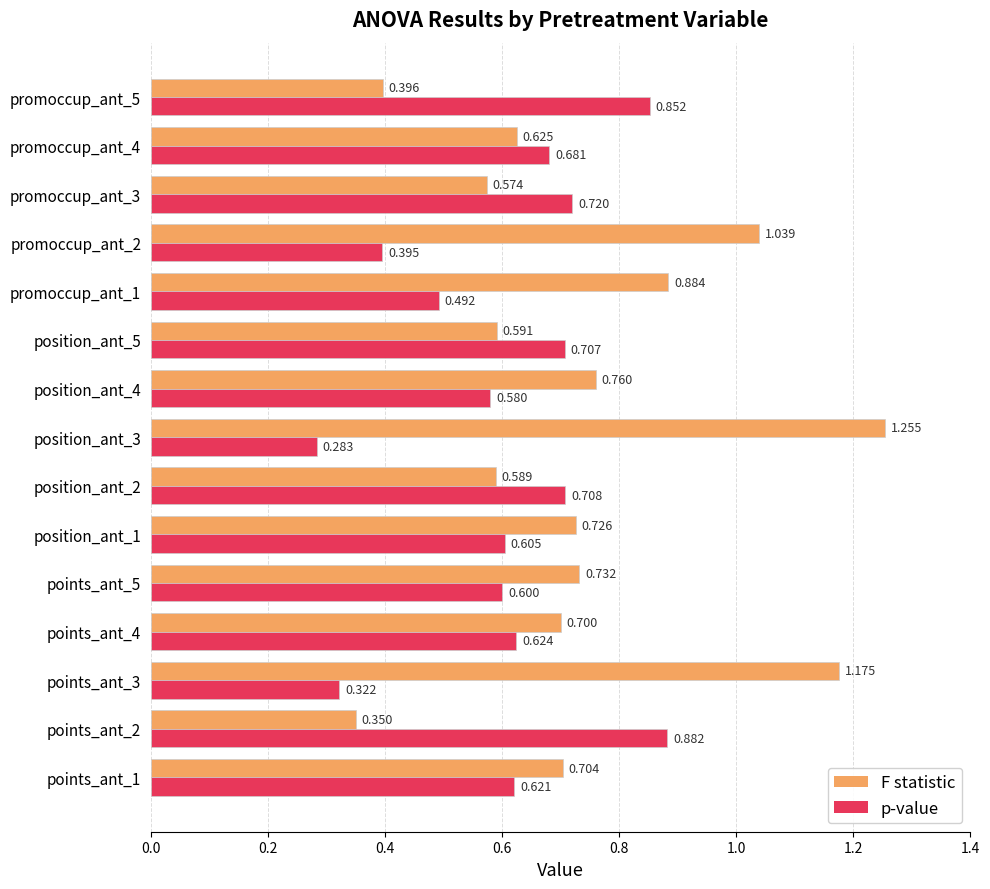

How many categories are shown in the chart?

15